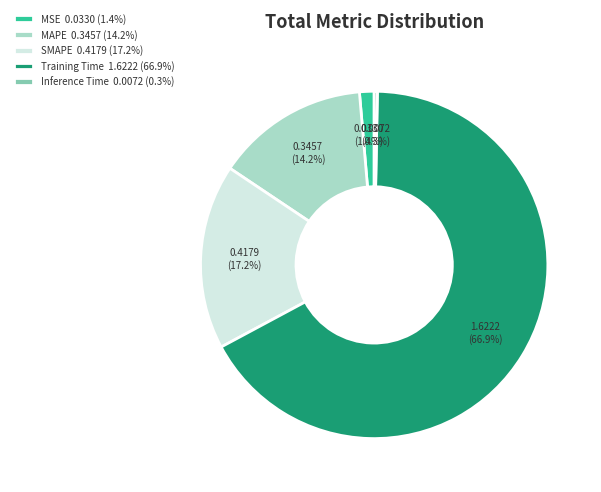

What is the largest slice in the pie chart?

Training Time